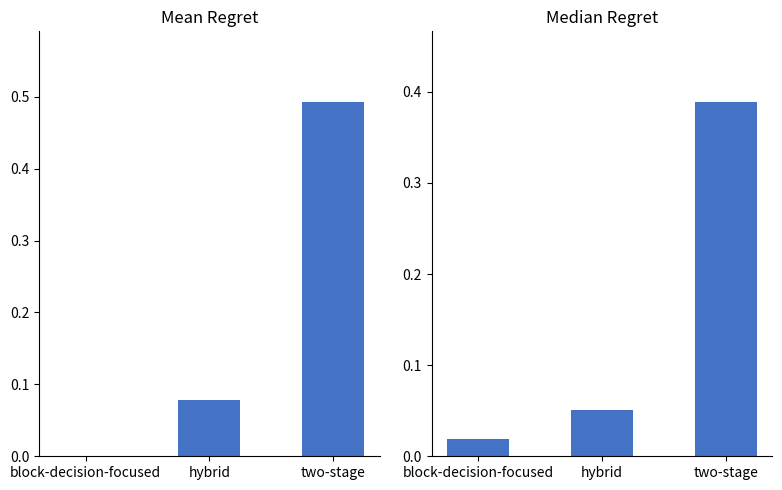

What are all the series names shown in the legend?

Mean Regret, Median Regret